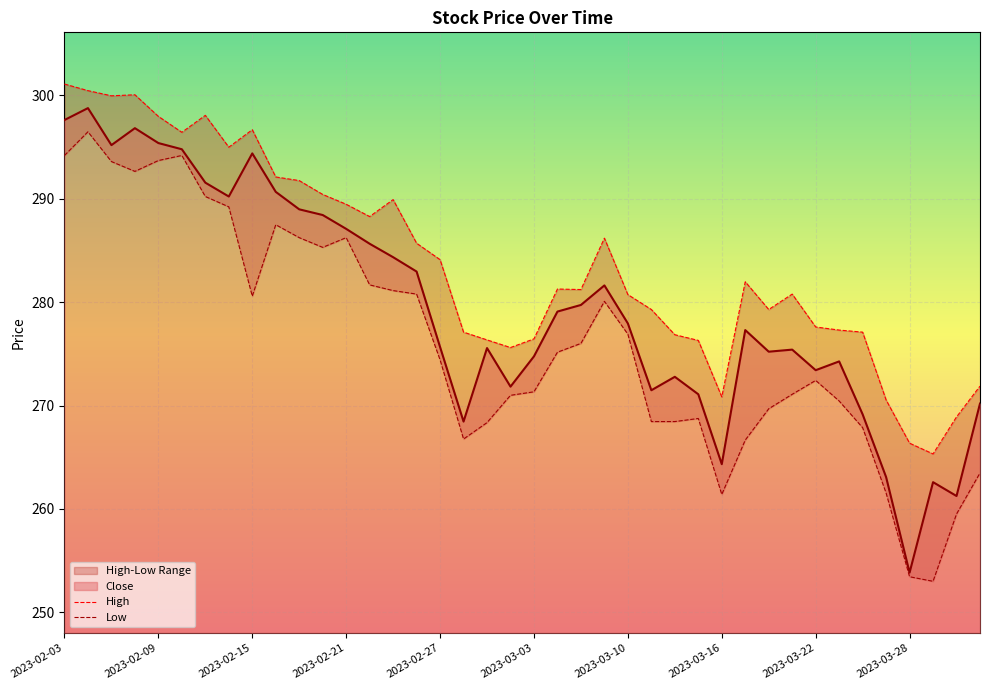

True or false: High and Low intersect in this chart.

False